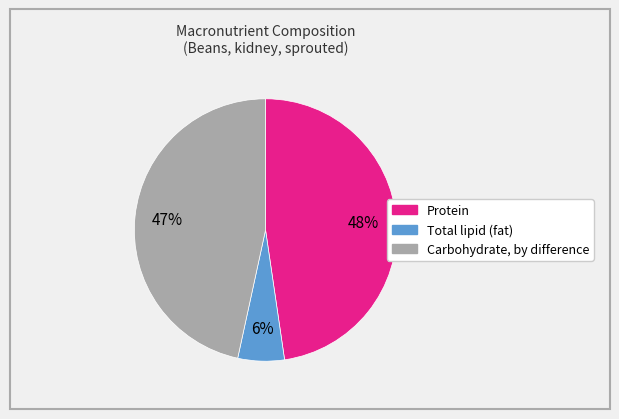

Combined, do Carbohydrate, by difference and Protein account for over 50%?

Yes